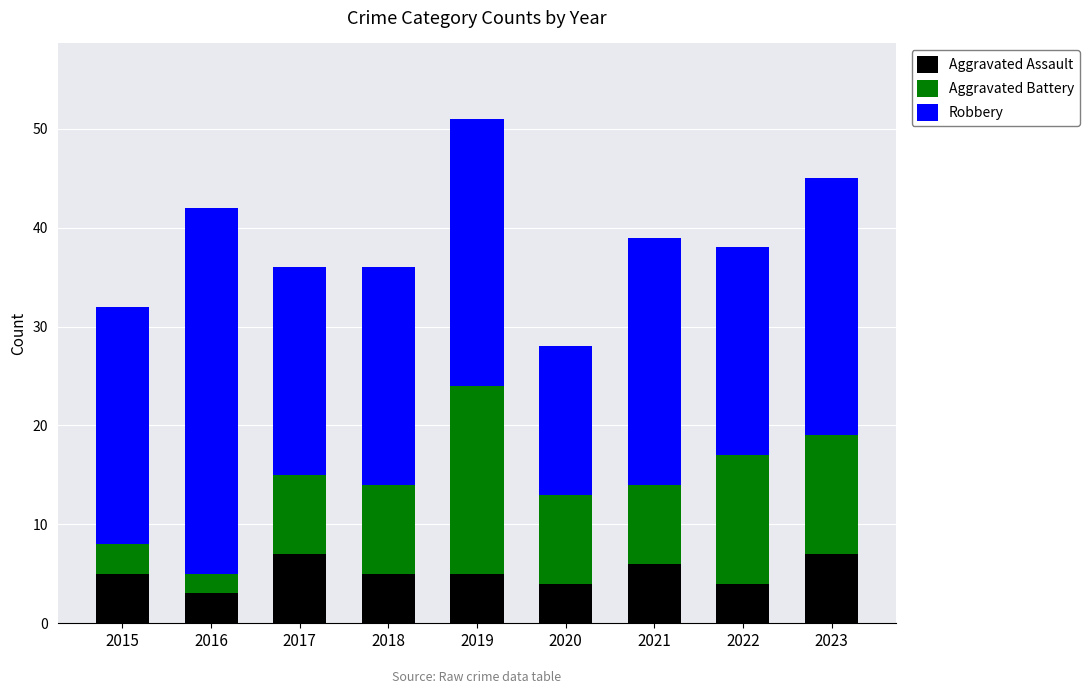

What is the minimum value for Aggravated Assault?

3